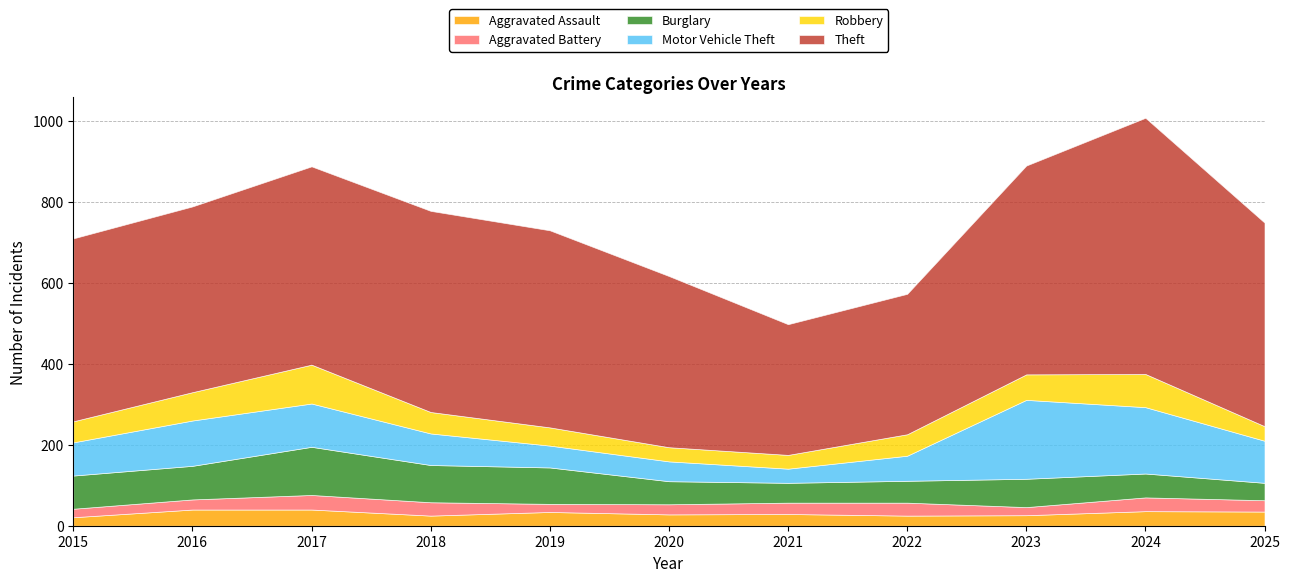

At which label does Burglary reach its peak?

2017